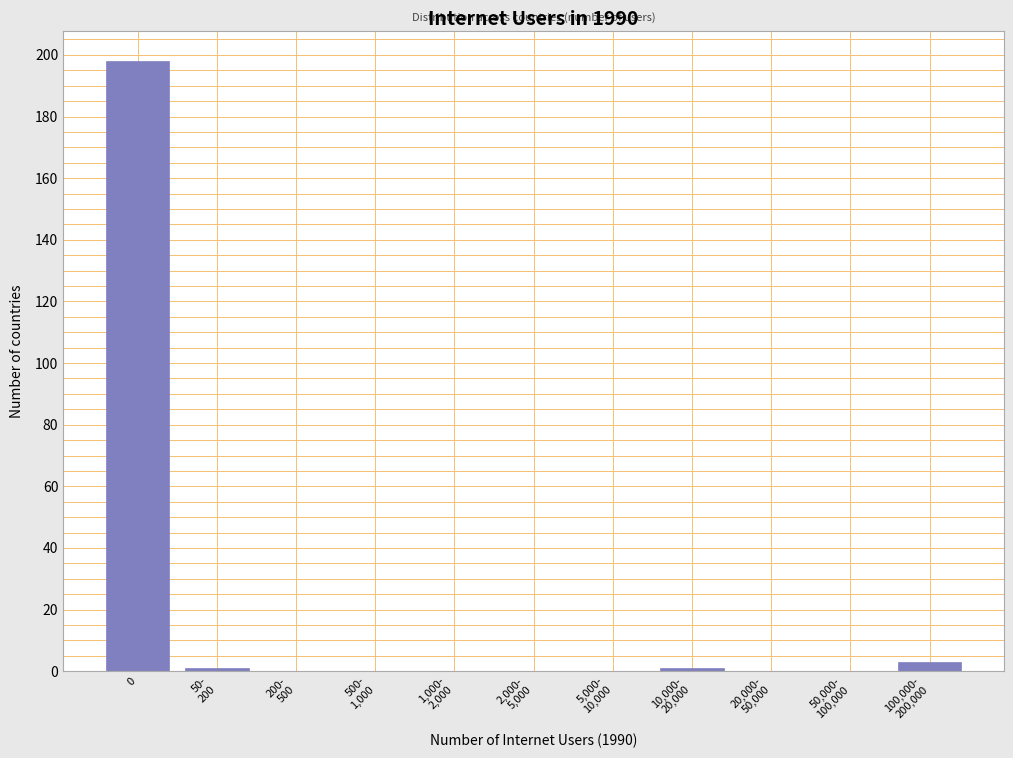

What is the greatest value displayed?

198